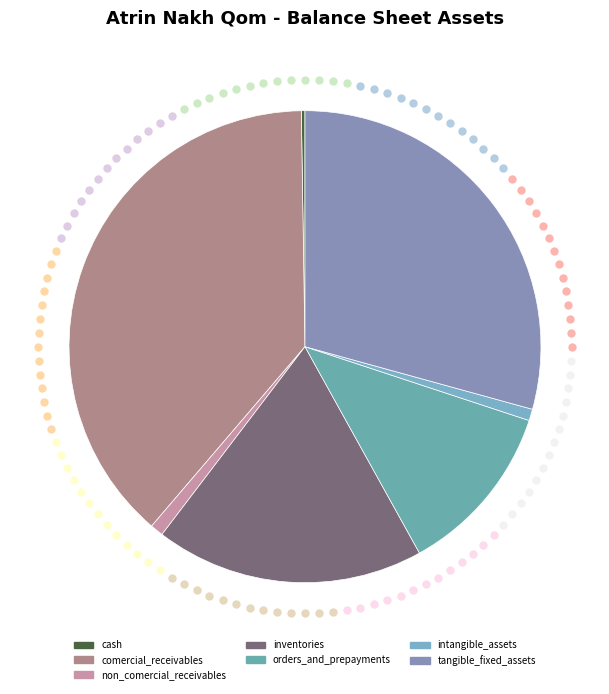

To the nearest percent, what is the difference between the largest and smallest slice percentages?

38%